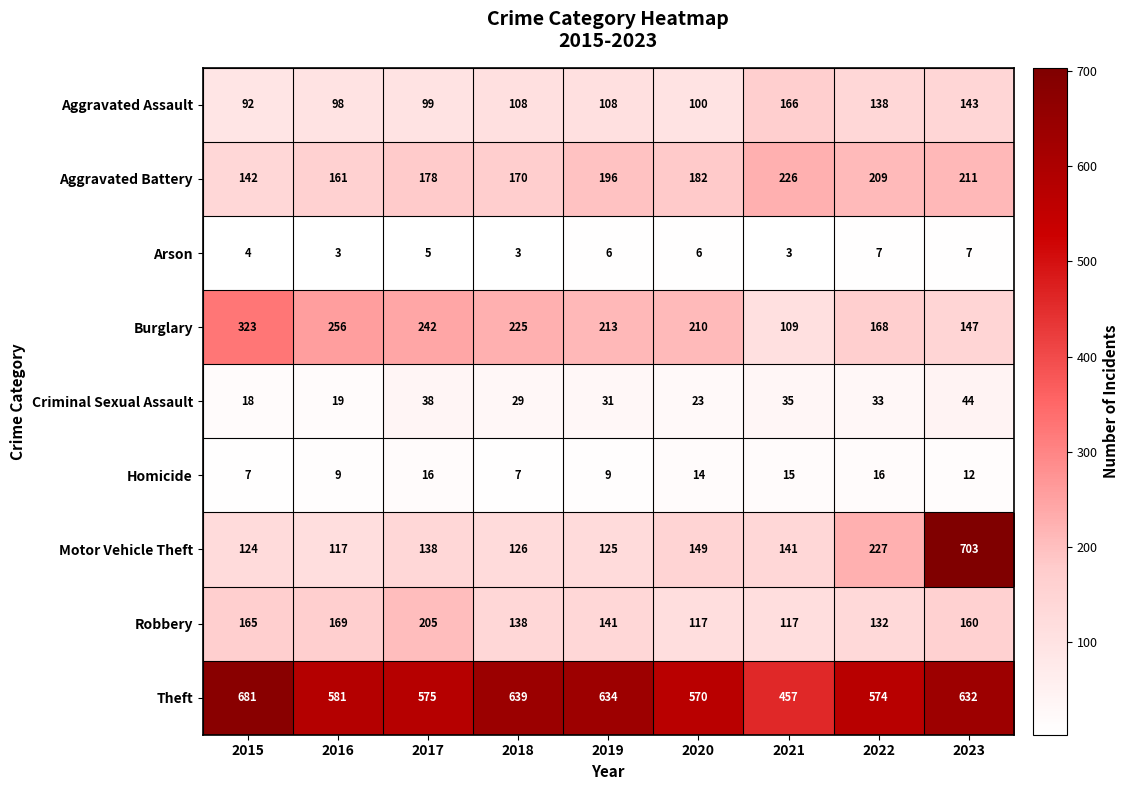

What is the difference between the highest and lowest values at 2018?

636